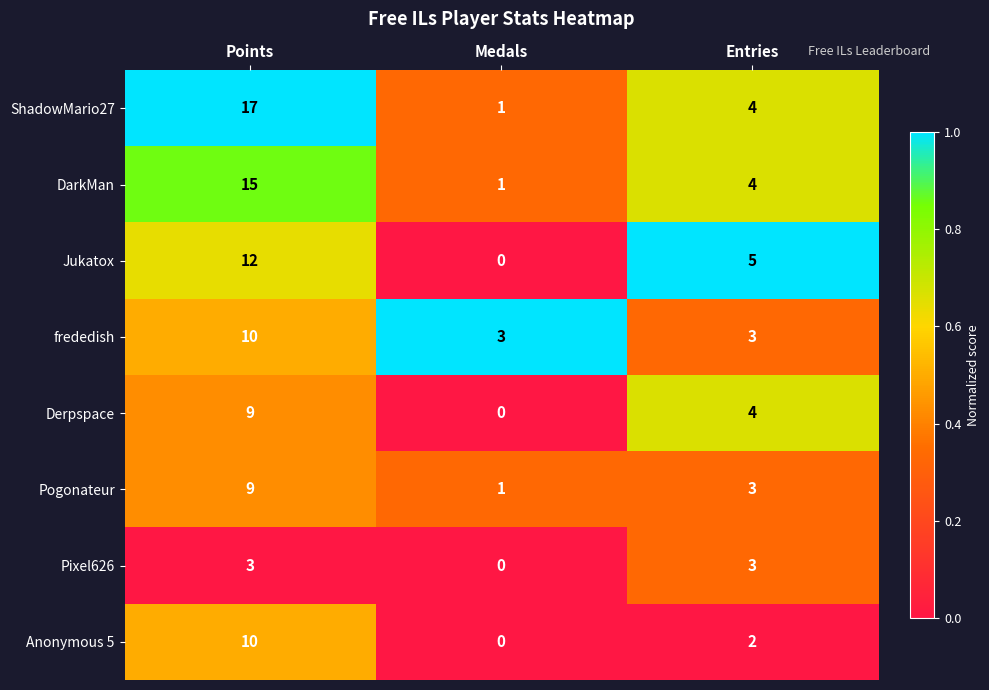

Between Medals and Entries, which series saw the biggest shift?

Jukatox